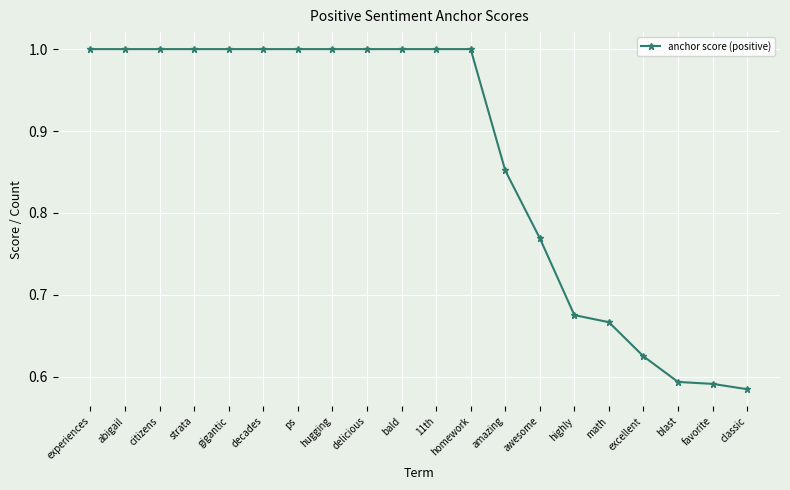

What is the value of the 10th point from the left?

1.0